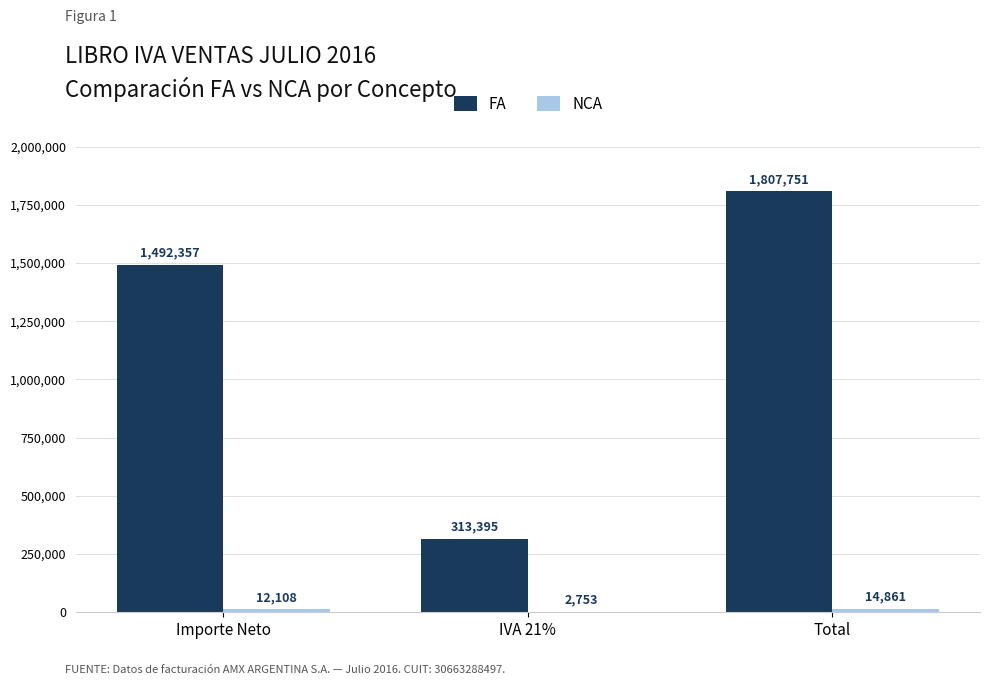

How many distinct data groups are displayed?

2